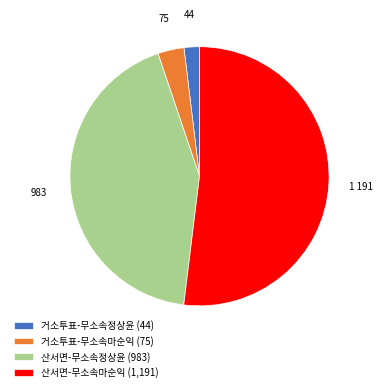

Rank the categories by value from lowest to highest.

거소투표-무소속정상윤, 거소투표-무소속마순익, 산서면-무소속정상윤, 산서면-무소속마순익